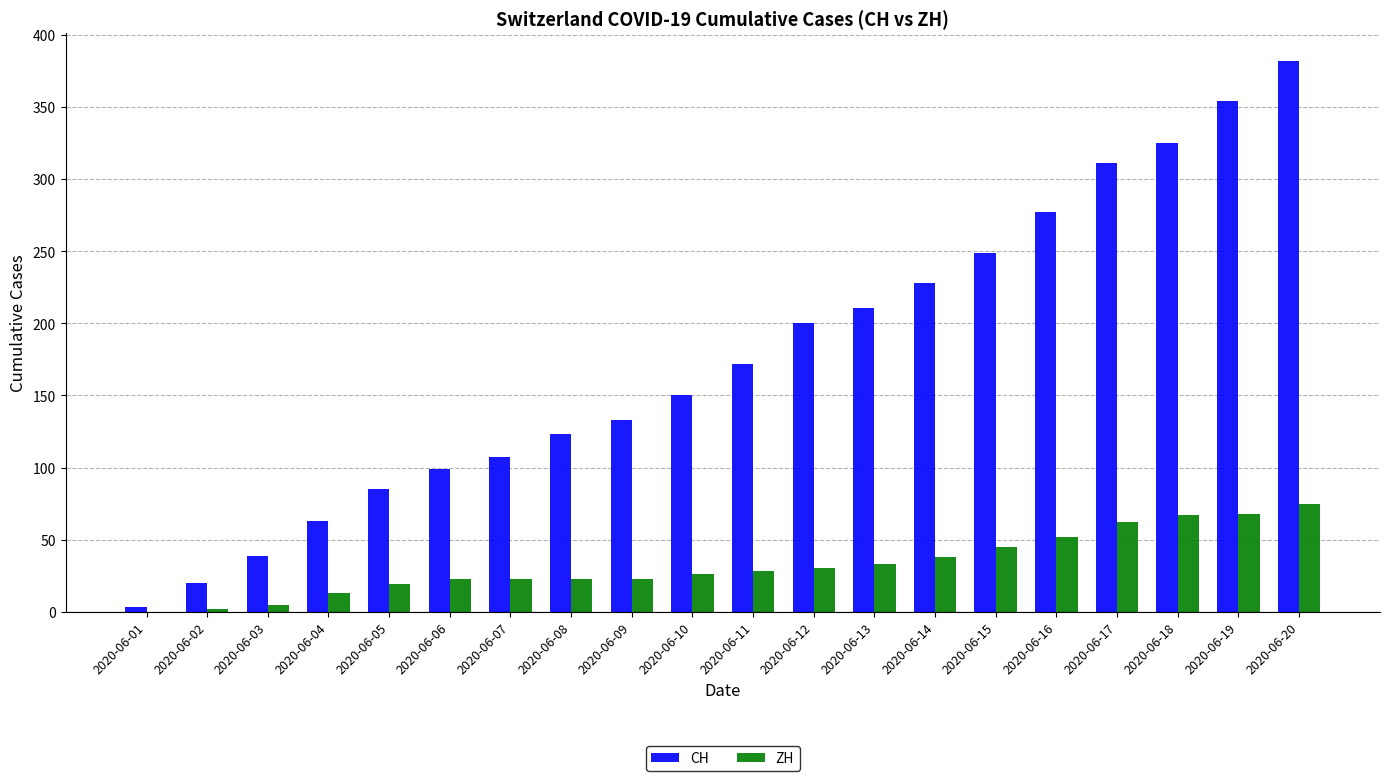

How many series are shown in this chart?

2